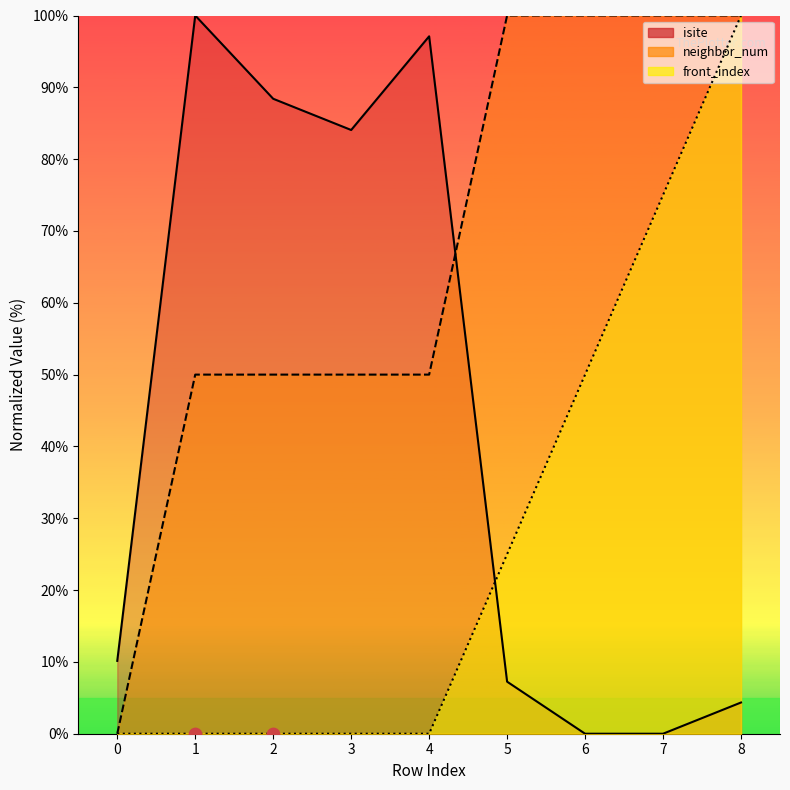

At which category is the sum across all series the highest?

8